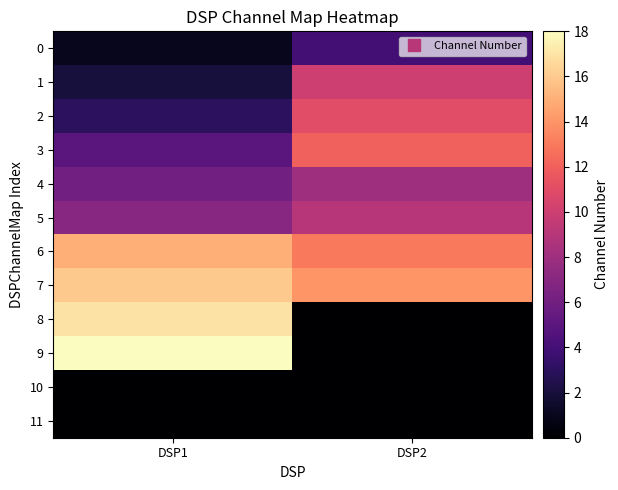

Which series has the largest total across all categories?

7